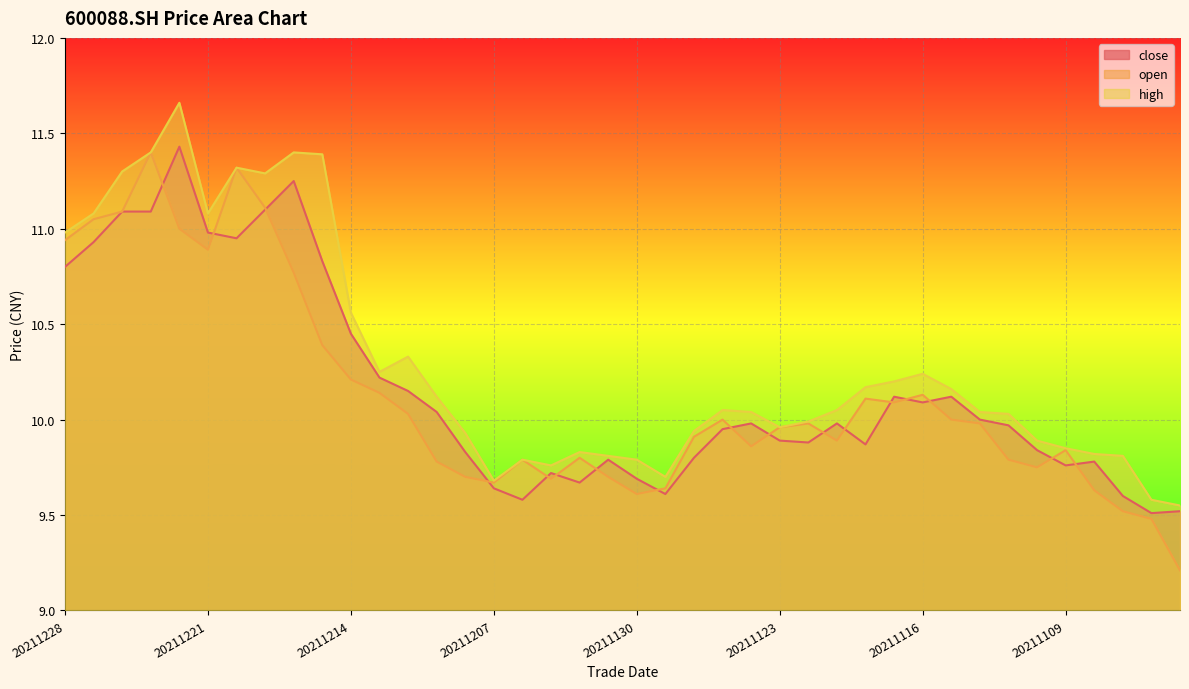

What is the average value of the open series?

10.1